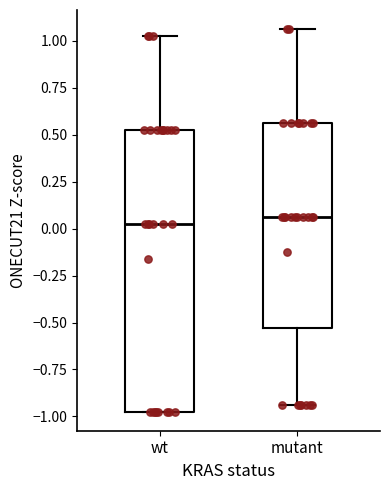

Reading left to right, transcribe this box plot: for each box, give where its median line is, the range the box spans, and where its two whiskers end, as read against the y-axis. The values are not printed on the chart, so give them approximately, as read against the axis.

wt: median 0.05, box -0.95 to 0.55, whiskers -0.95 to 1.05
mutant: median 0.05, box -0.55 to 0.55, whiskers -0.95 to 1.05